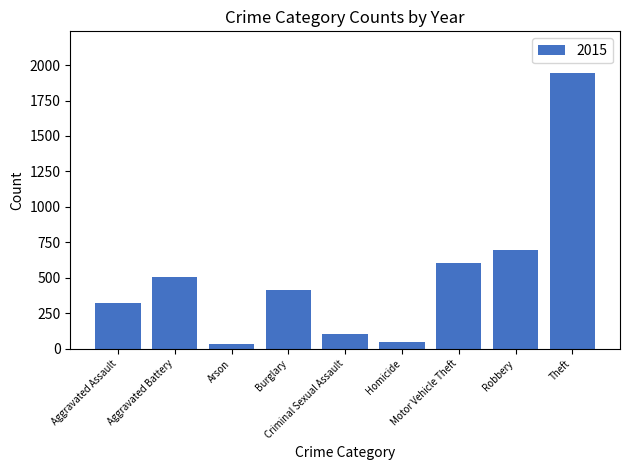

What is the value of the 6th bar from the left?

50